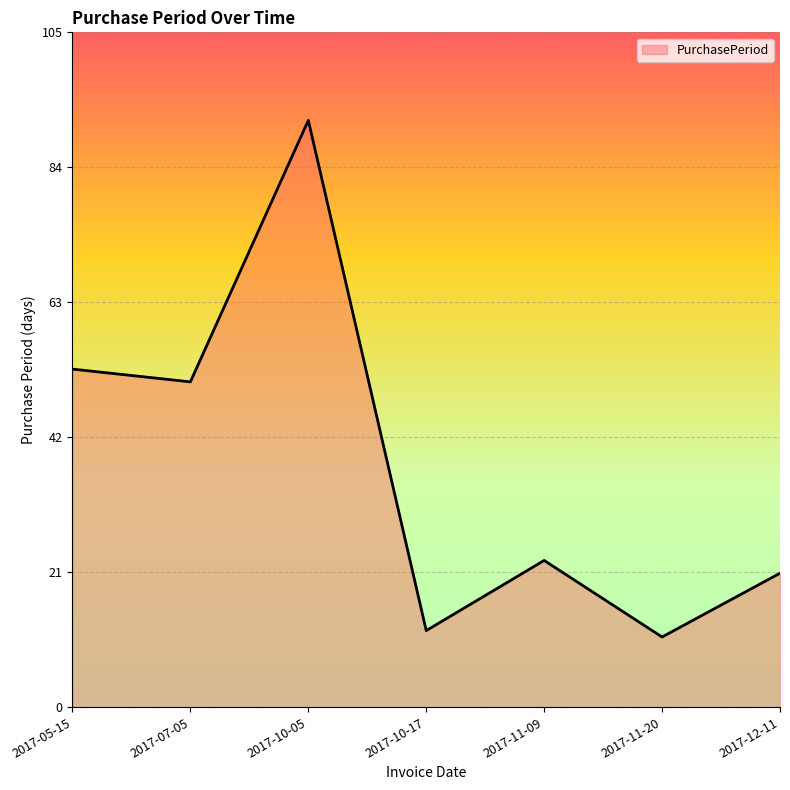

What is the approximate value at 2017-11-20?

11